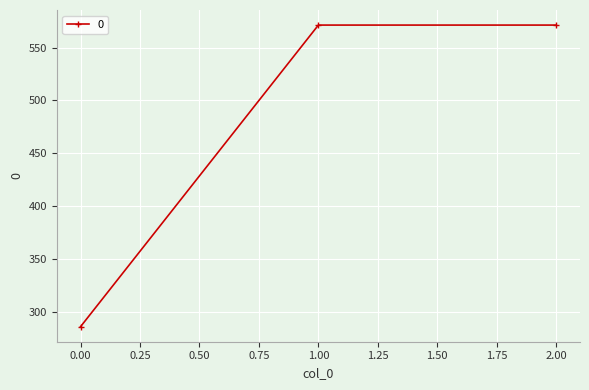

How many lines are shown in the chart?

1